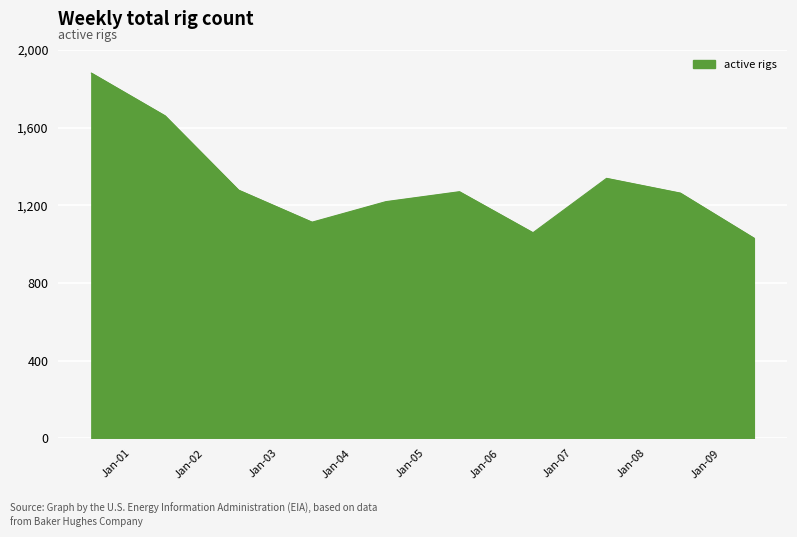

What is the minimum value shown in the chart?

1031.0